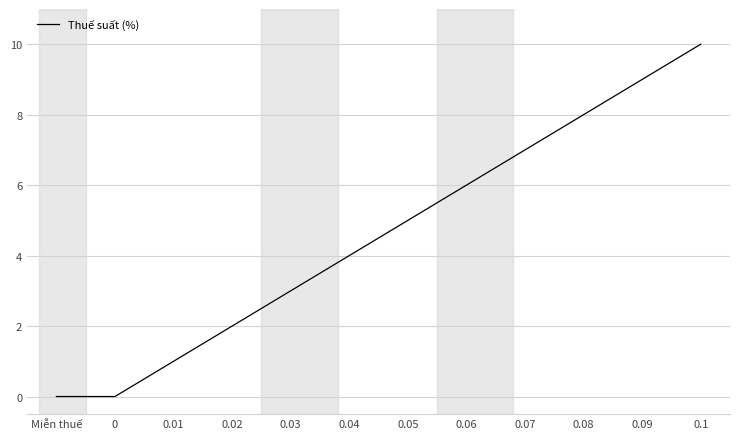

The value at 0.1 is 10. True or false?

True